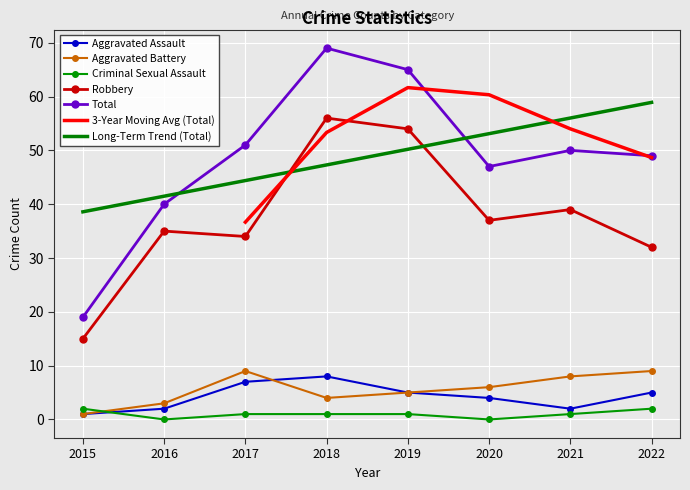

The Robbery series shows 16 at 2021. True or false?

False